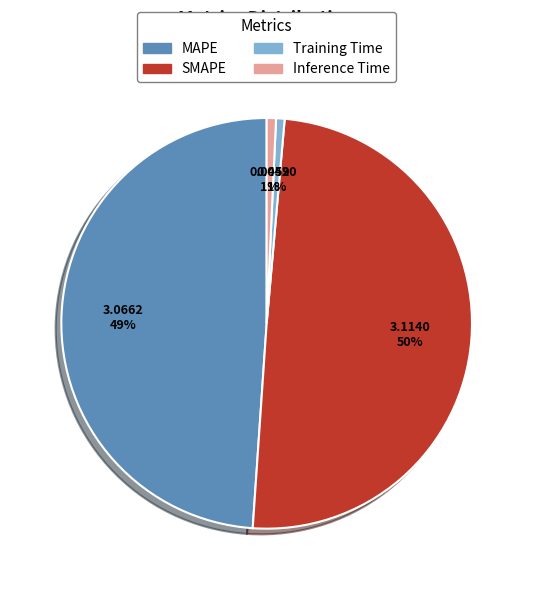

To the nearest percent, what is the combined percentage of MAPE and Inference Time?

50%